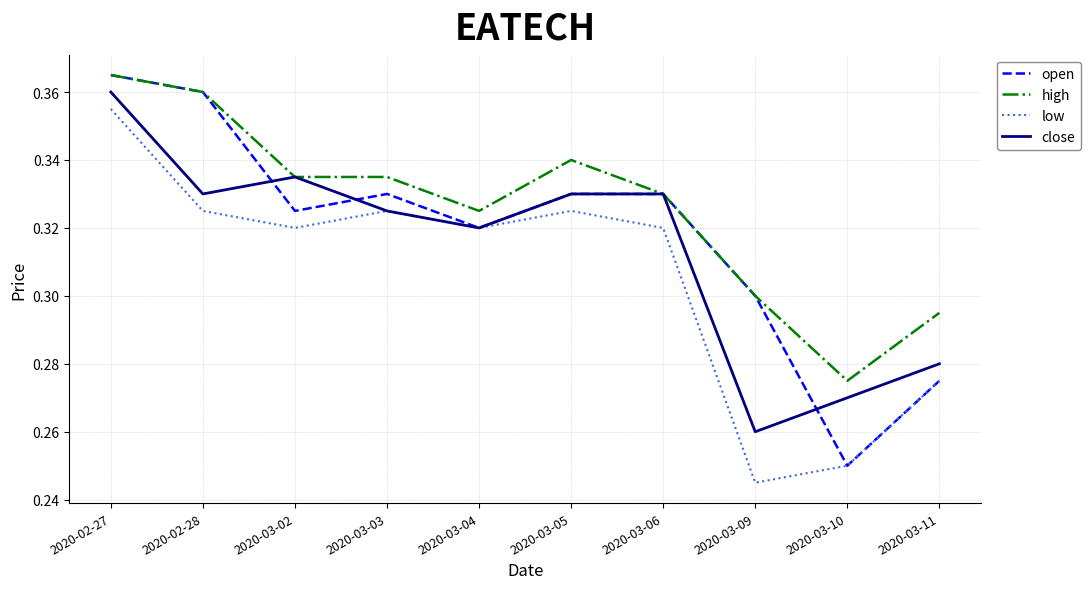

What are all the series names shown in the legend?

open, high, low, close